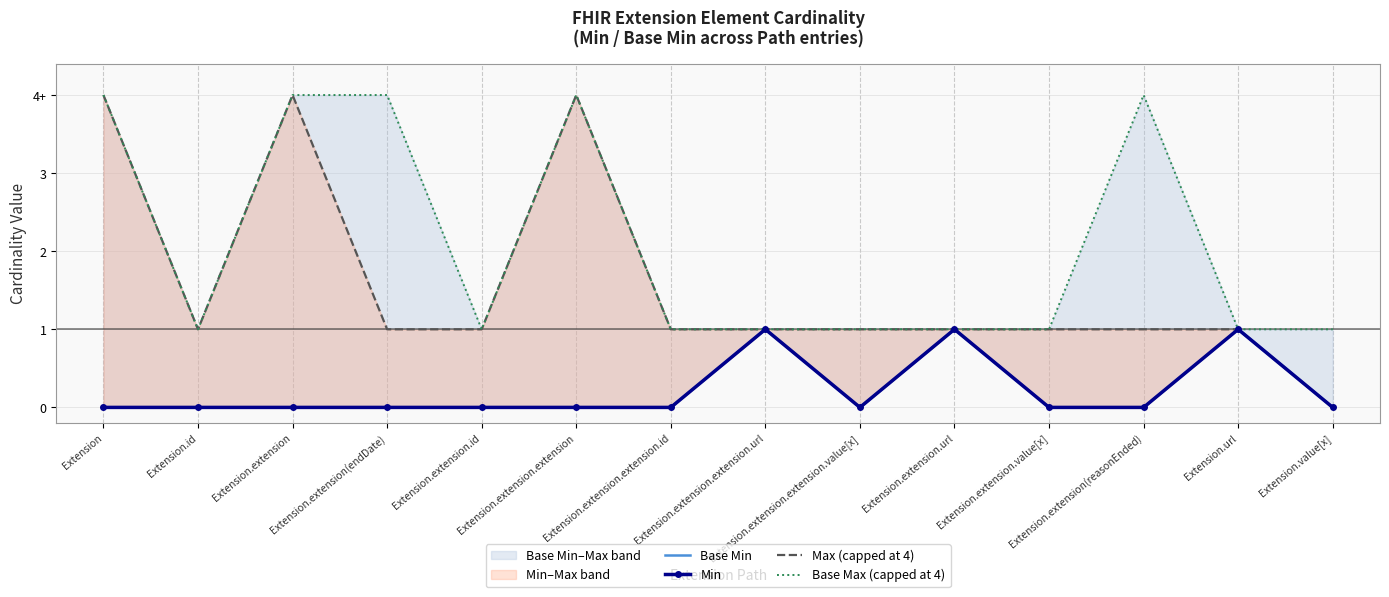

Is the value of Min at Extension.extension.extension greater than the value of Base Min at Extension.extension.extension.url?

No